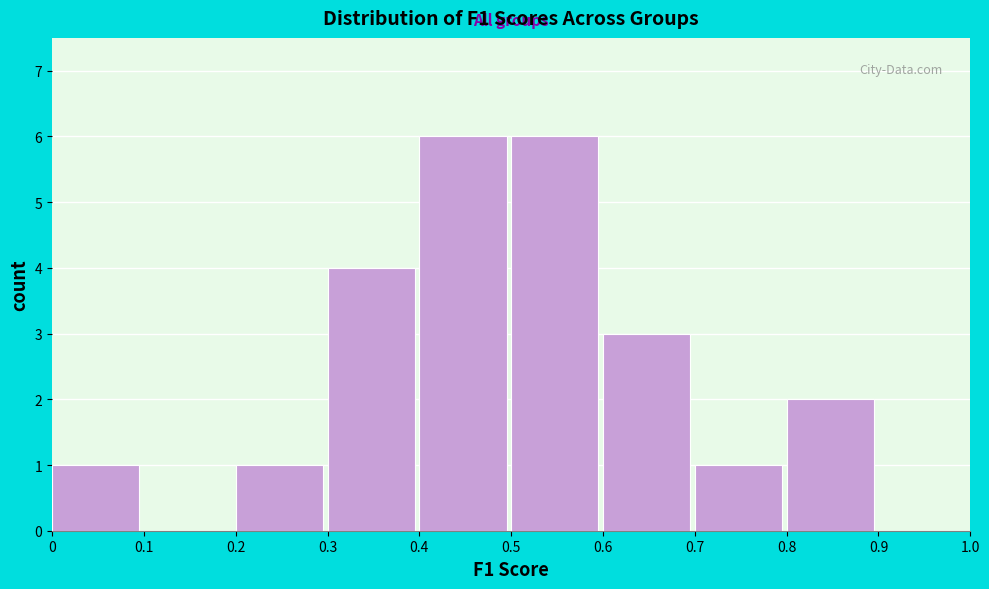

How tall is the bar that spans 0.6 to 0.7 on the x-axis? The values are not printed on the chart, so give them approximately, as read against the axis.

3